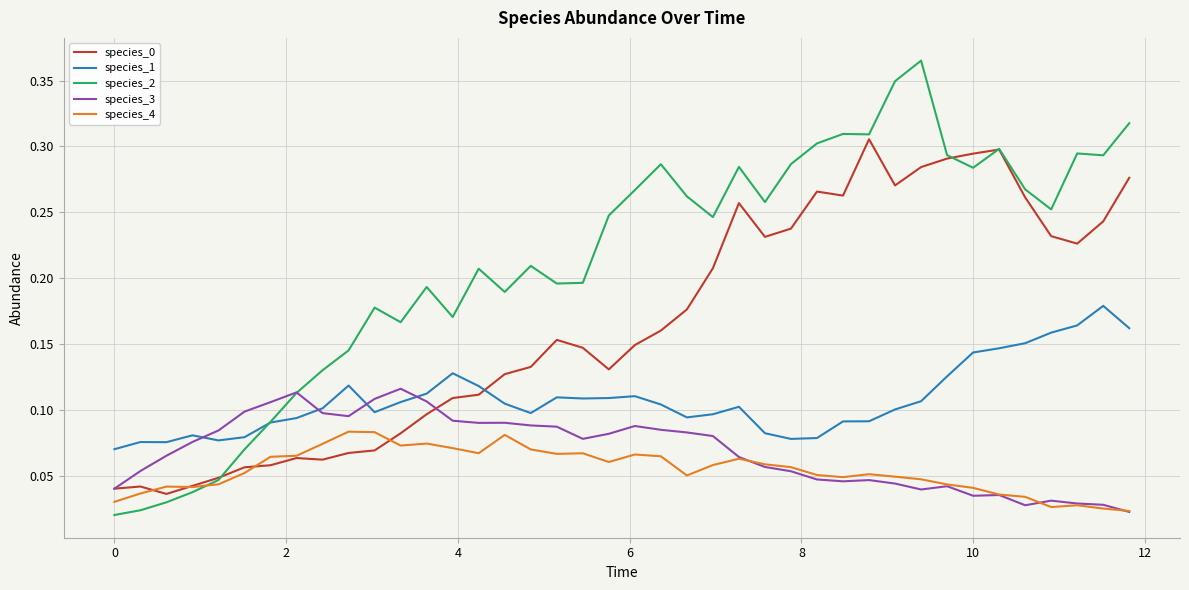

Which series has the largest total across all categories?

species_2